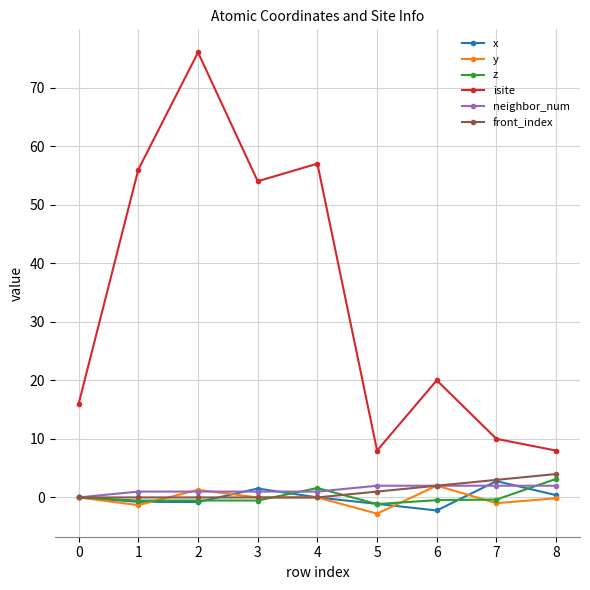

Is it true that front_index equals 0.0 at 0?

True